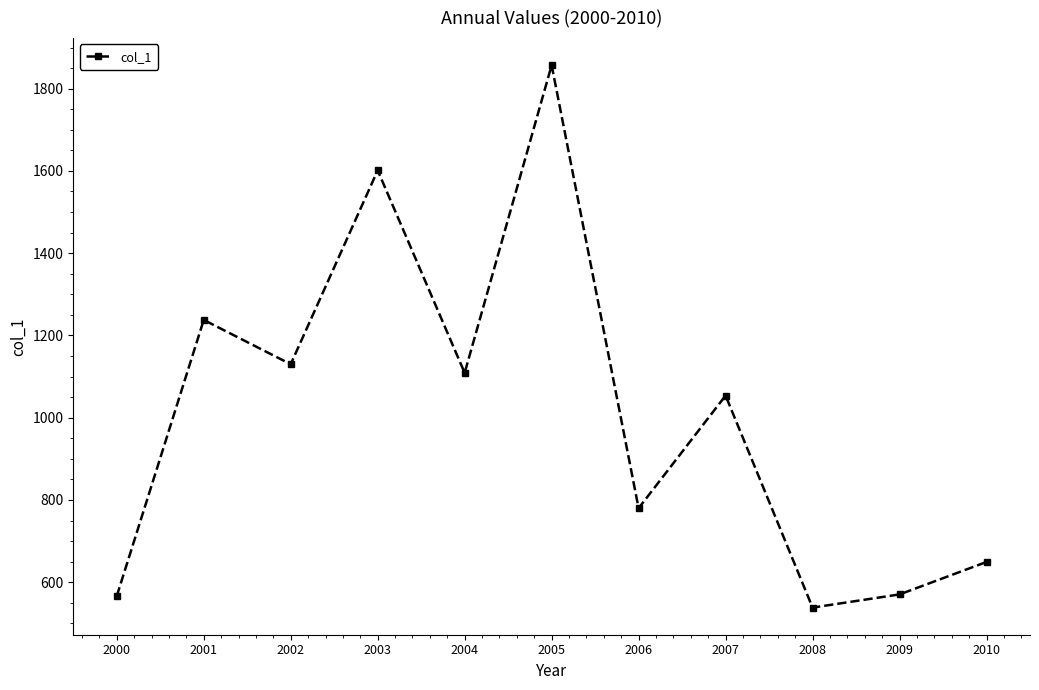

What is the value of the 11th point from the left?

649.3